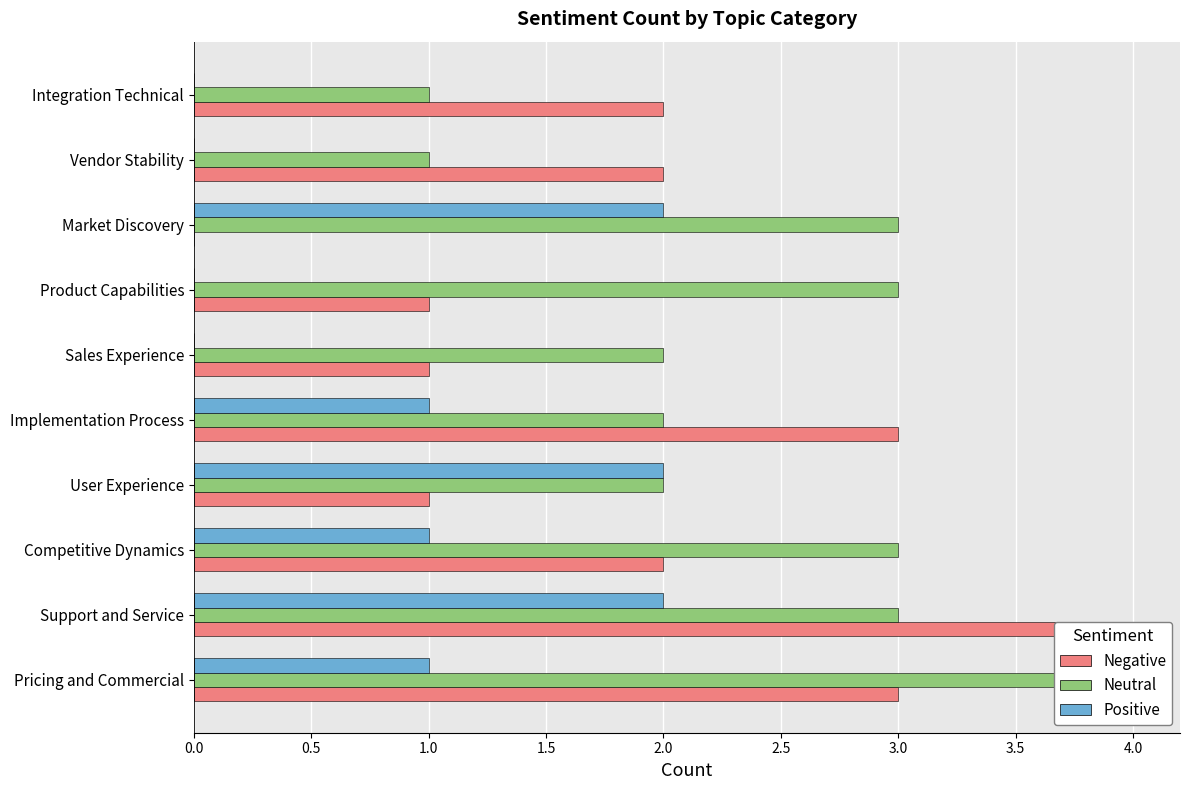

What position from the right is Support and Service?

9